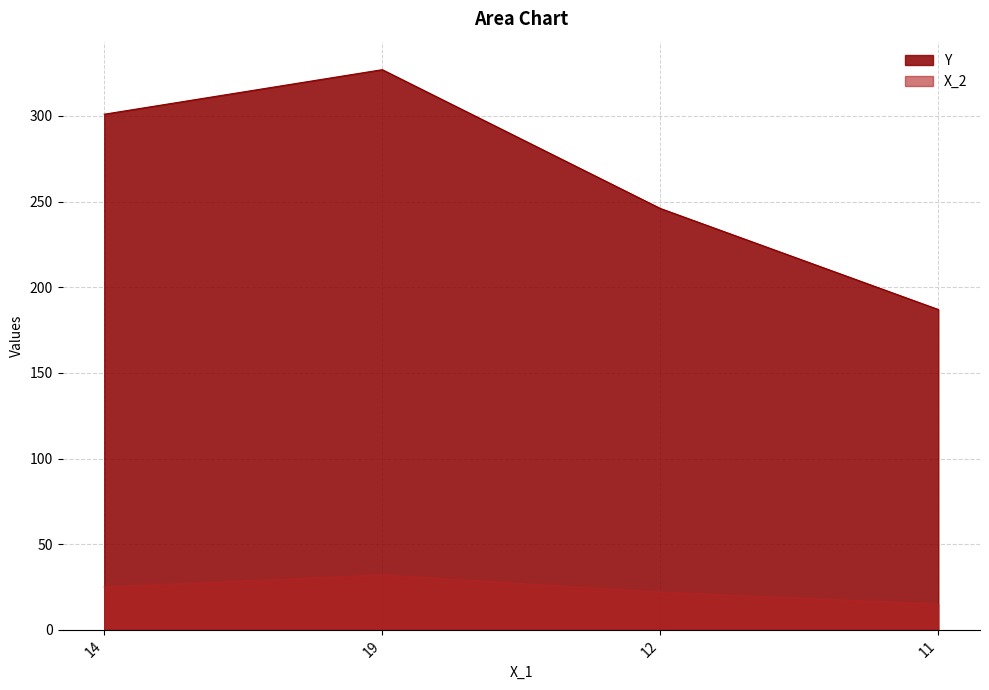

Between 11 and 19, which is larger?

19